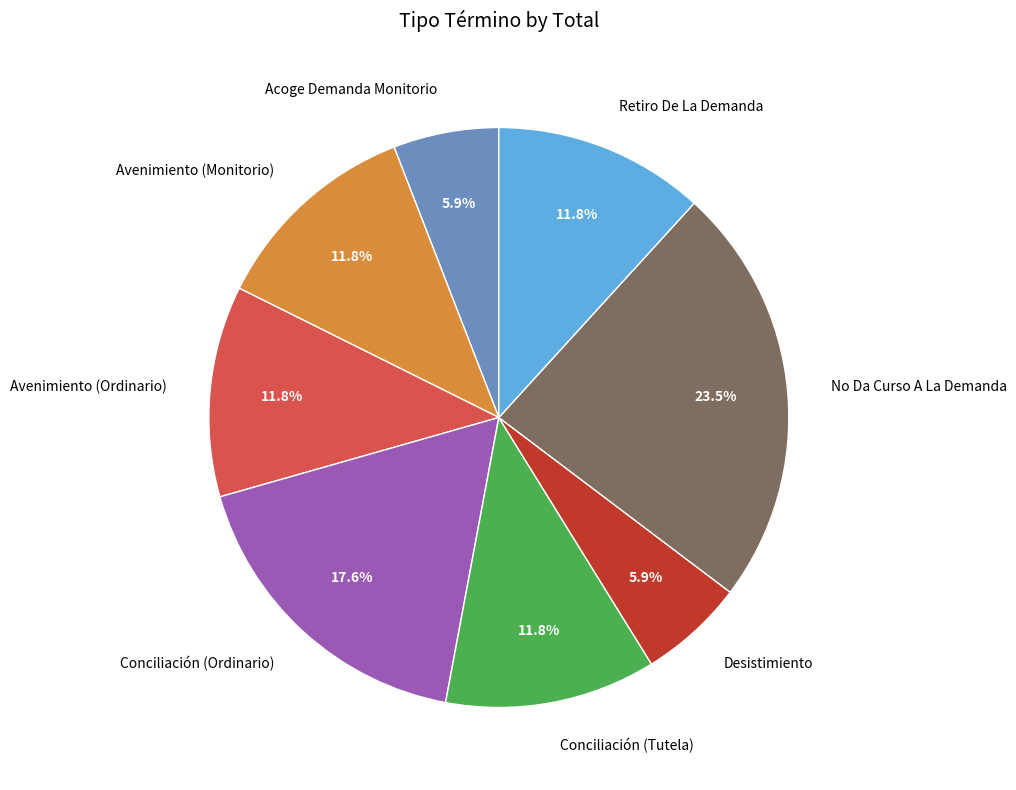

Approximately how many times larger is the value at Avenimiento (Monitorio) compared to Conciliación (Ordinario)?

0.7